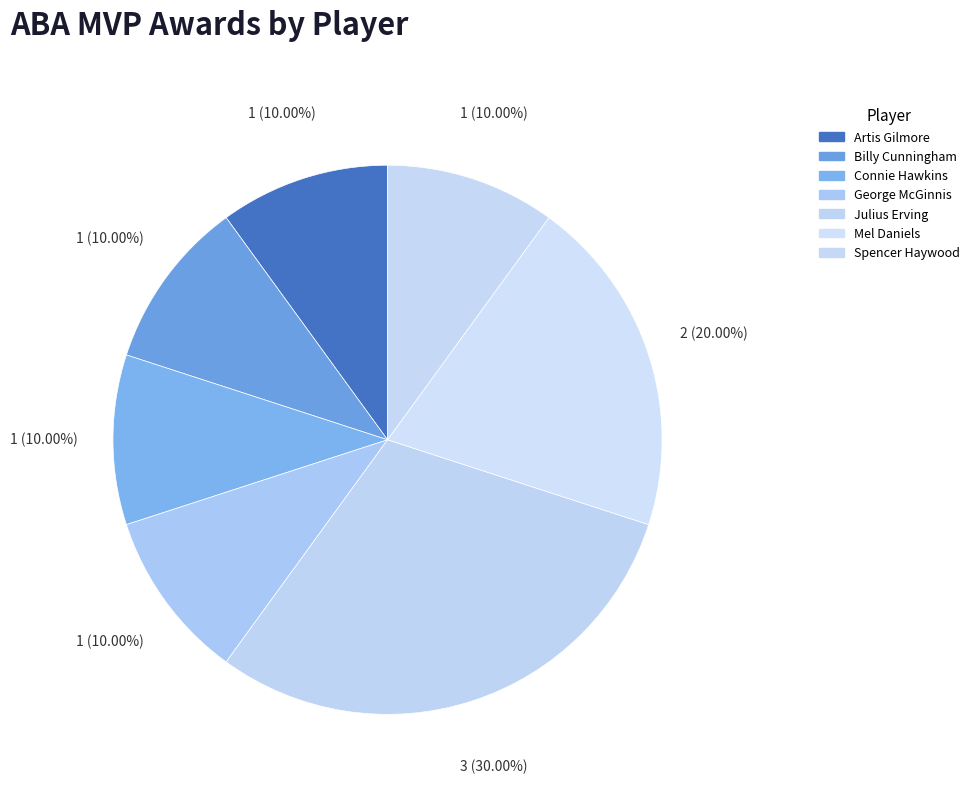

How many slices are in this pie chart?

7